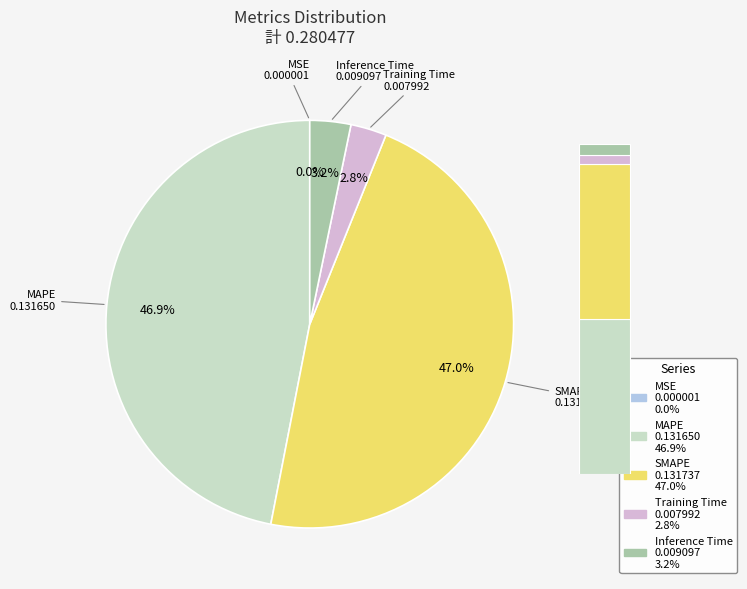

What portion of the pie excludes Training Time?

97.2%